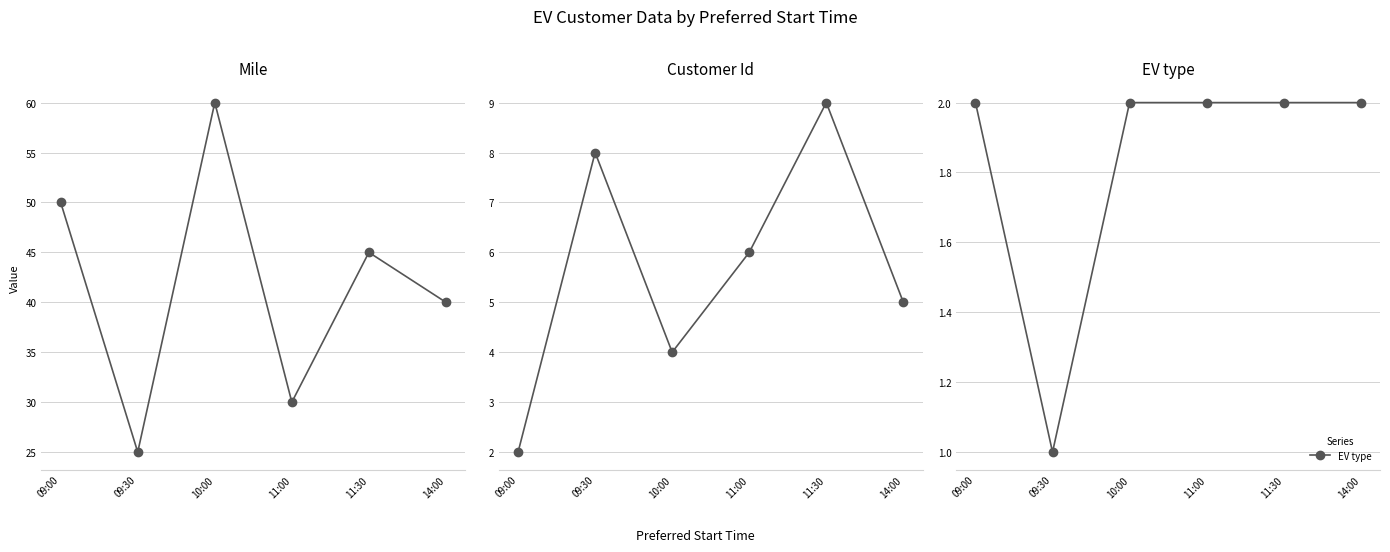

What is the value of the Mile point at the 3rd from the left?

60